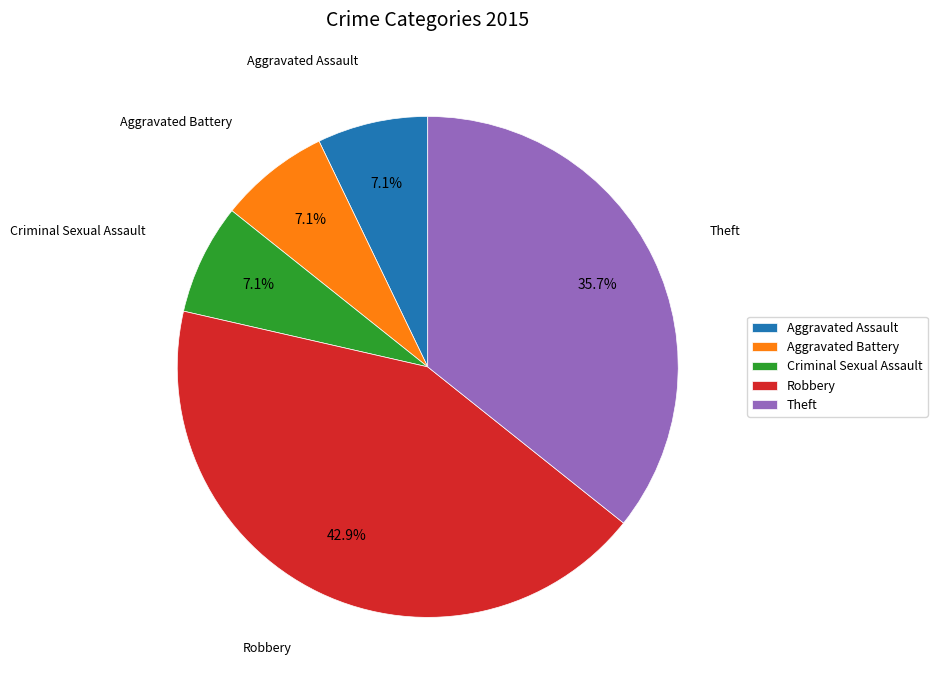

How many slices are in this pie chart?

5